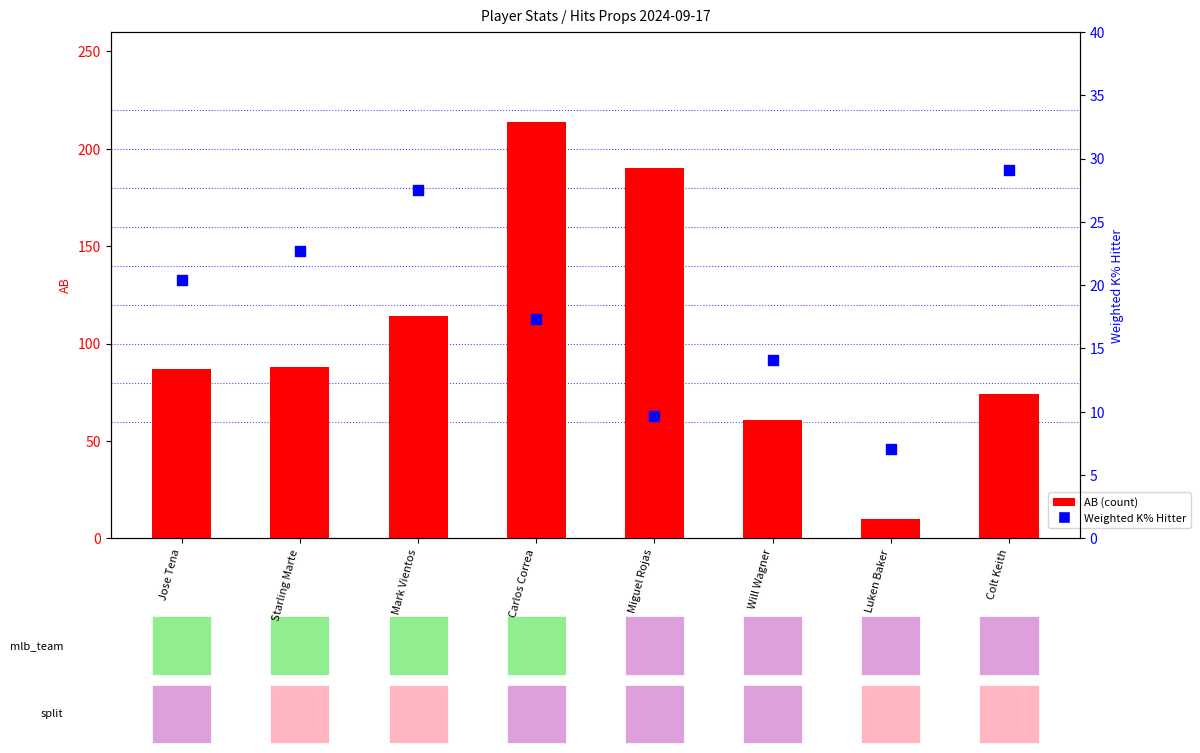

At how many categories does at least one series exceed 38?

7